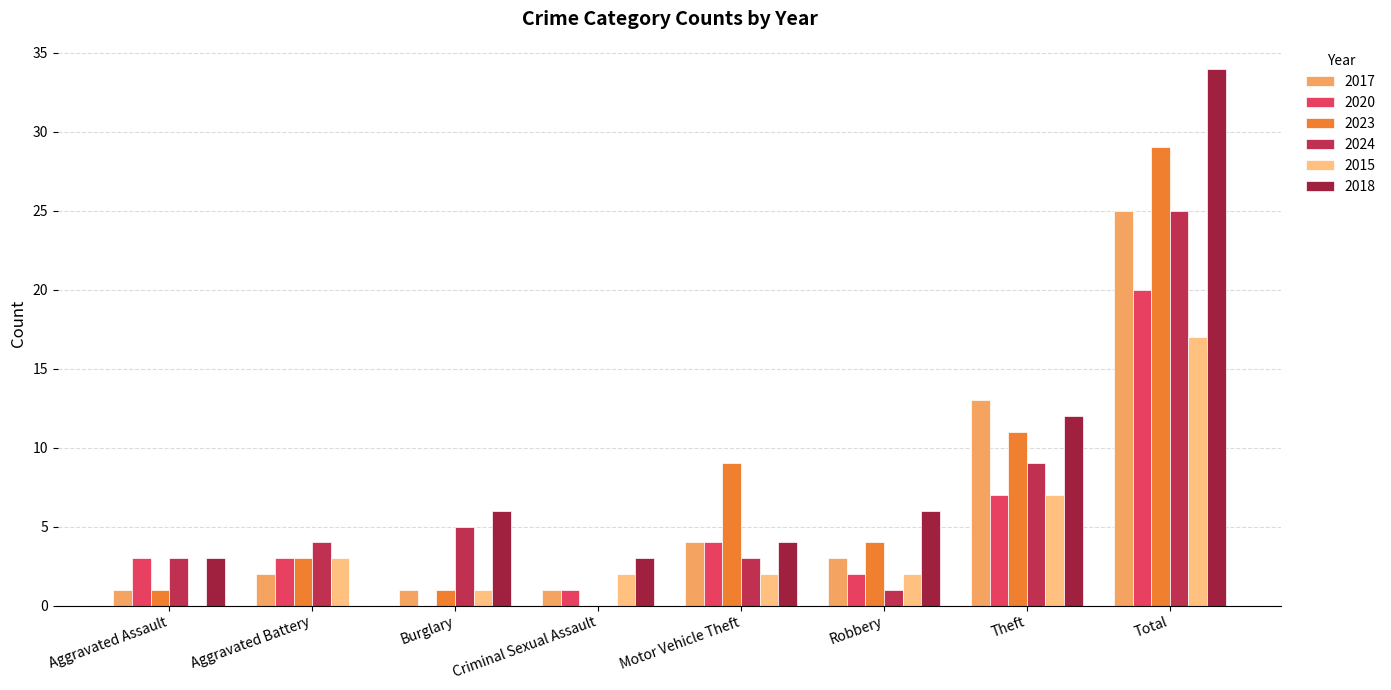

What is the total value across all series at Aggravated Battery?

15